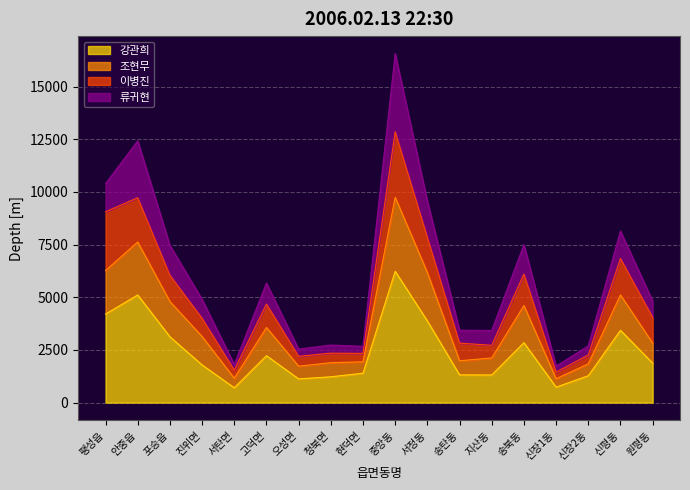

Is it true that 강관희 equals 734 at 신장1동?

True